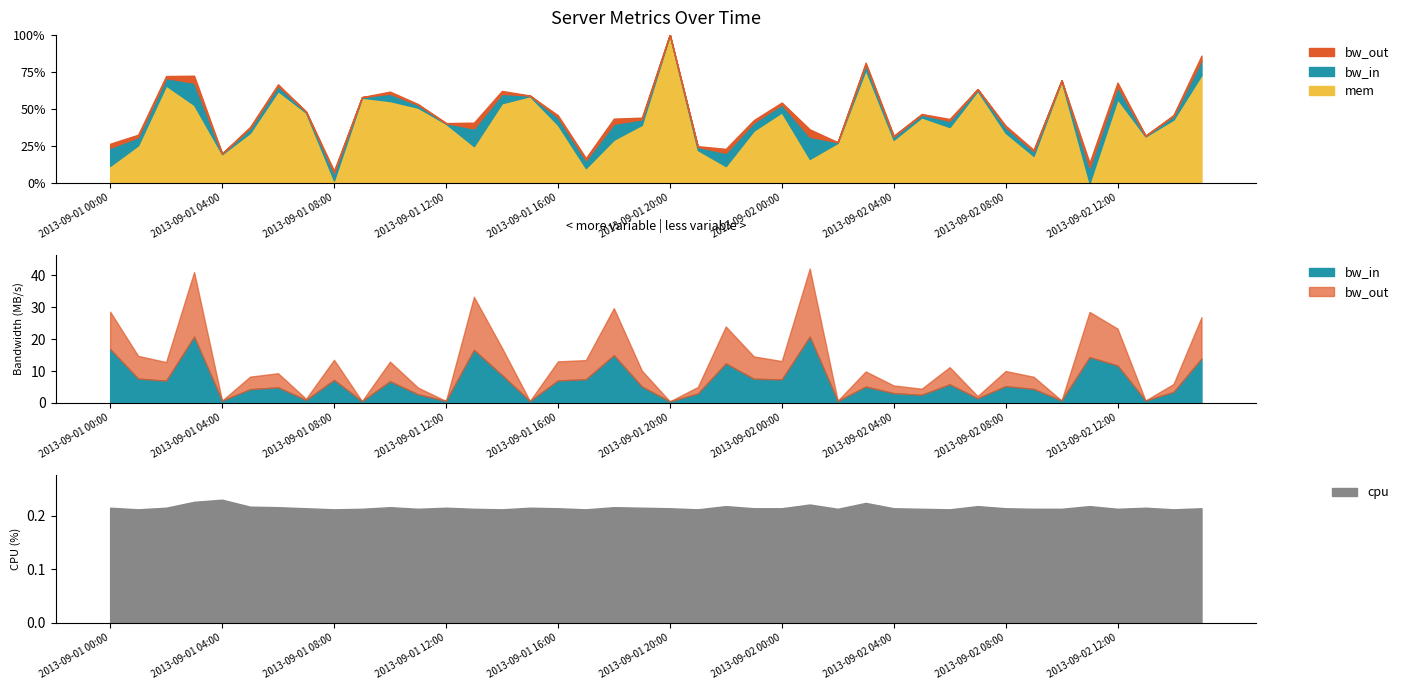

How many data points in mem are less than 1919?

19